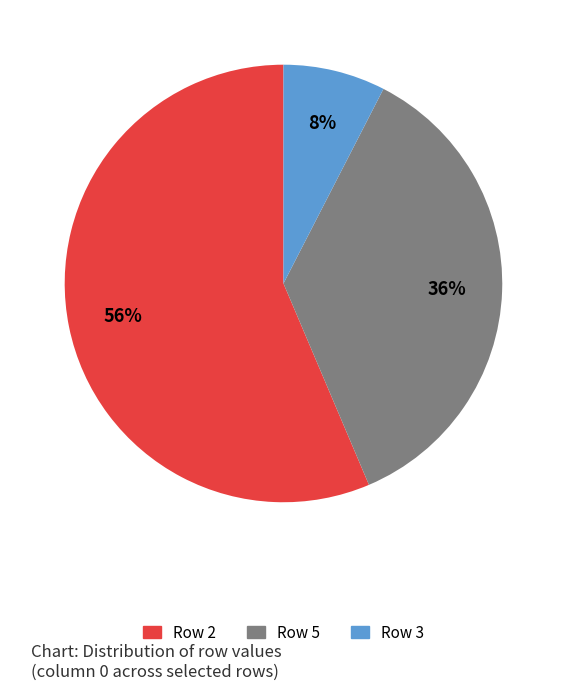

To the nearest percent, what is the average slice percentage?

33%